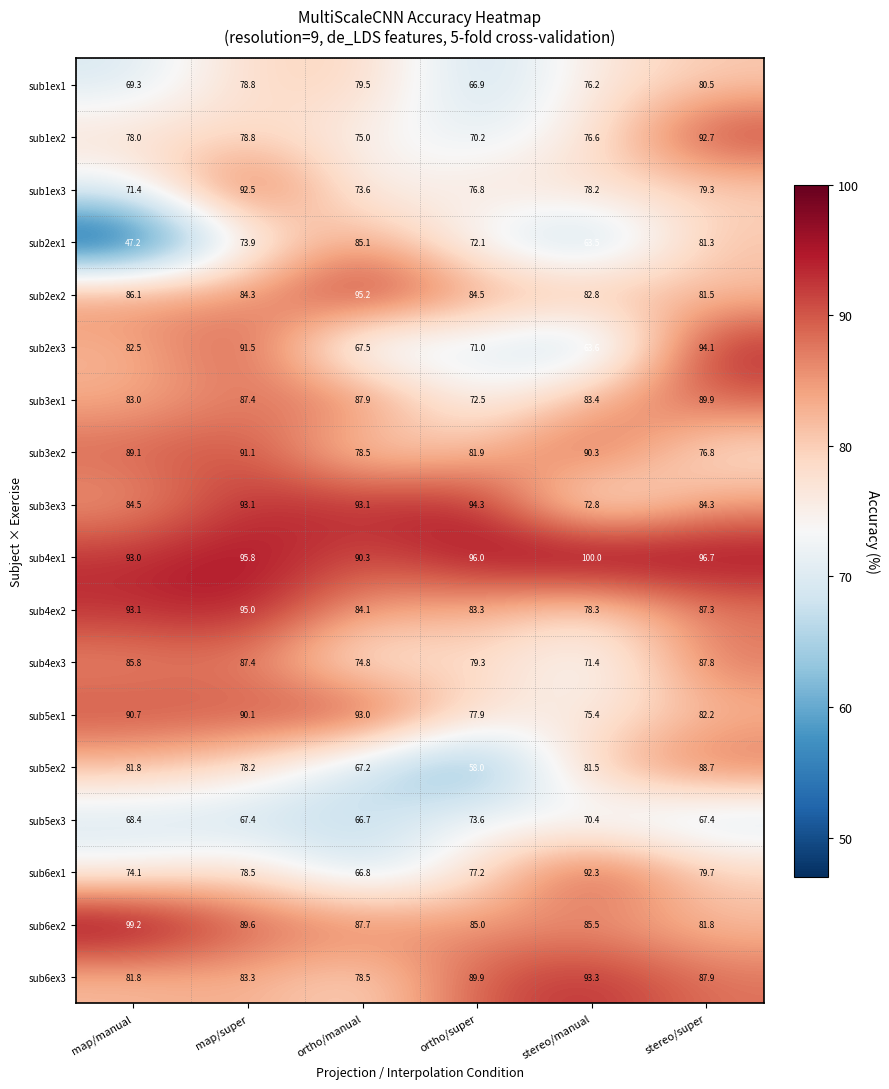

Which series has the largest range (max minus min)?

sub2ex1